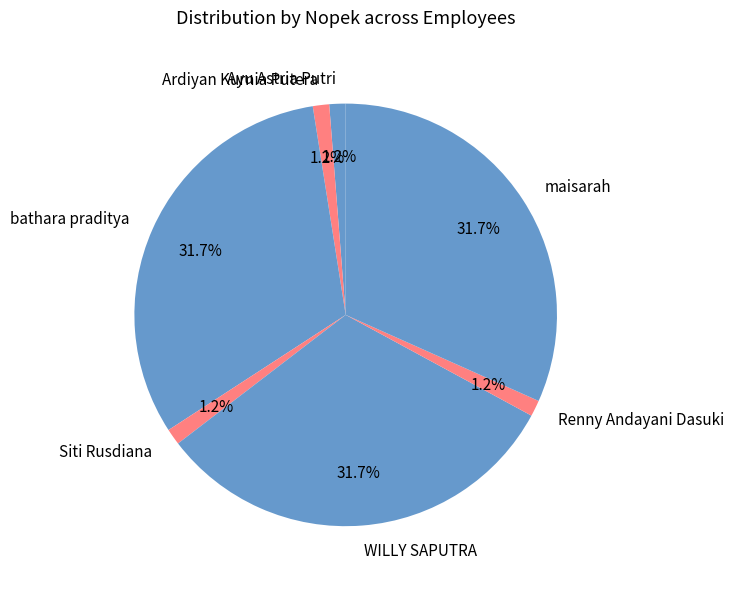

How many slices are in this pie chart?

7